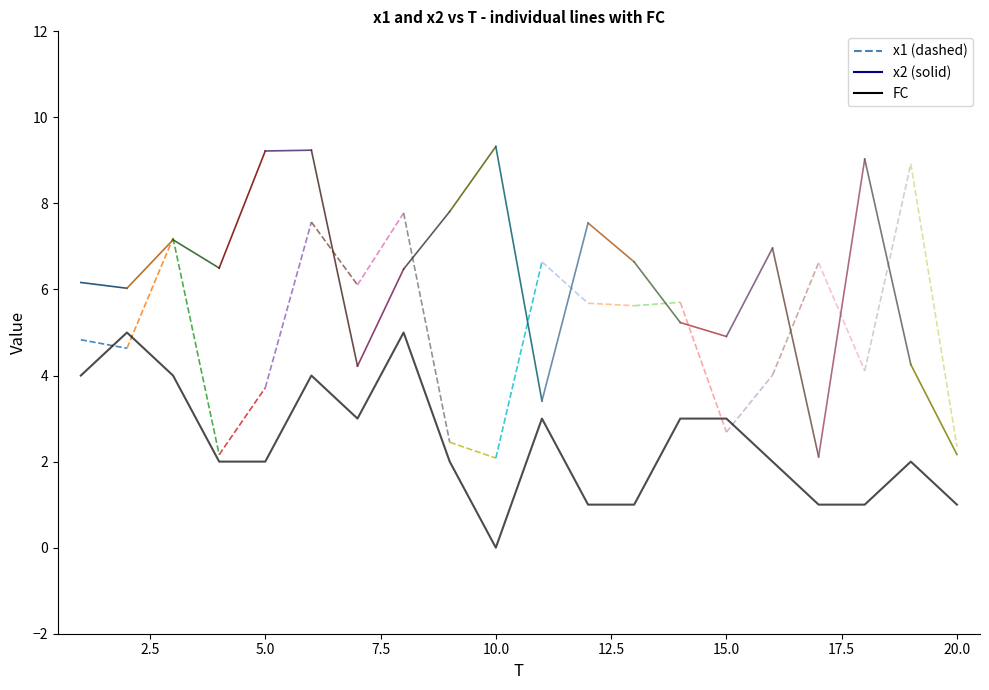

What is the value of the x2 point at the 16th from the left?

7.0